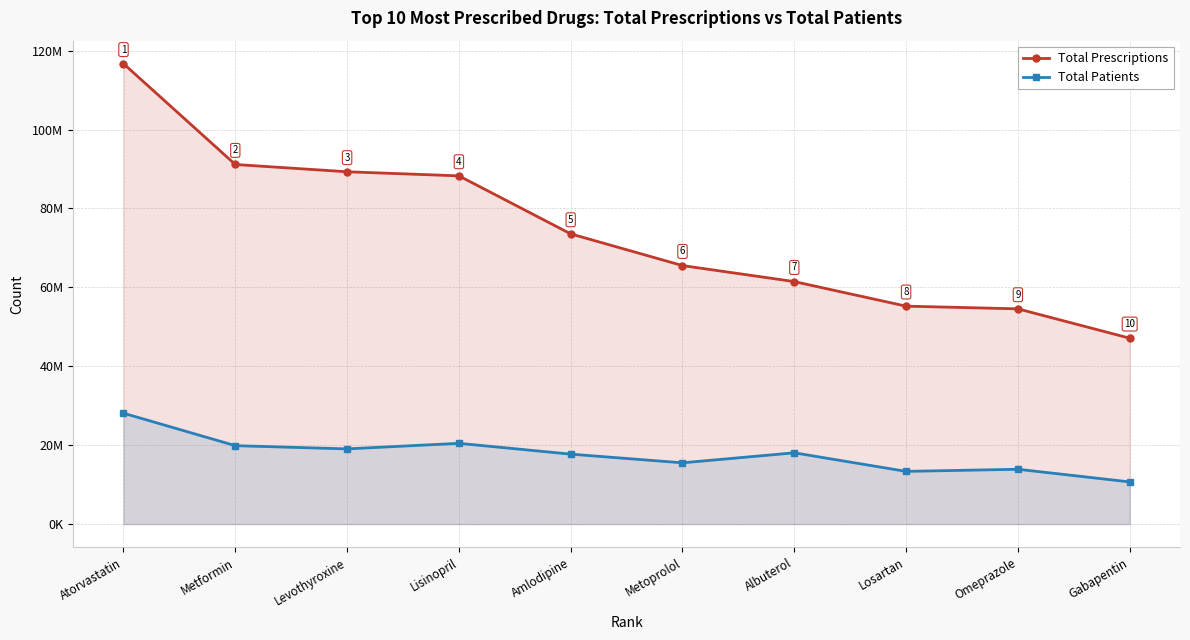

Does the chart display data point markers on the line(s)?

Yes